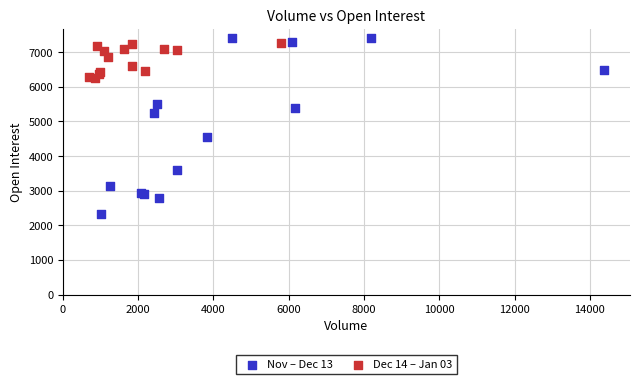

What are all the series names shown in the legend?

Nov – Dec 13, Dec 14 – Jan 03